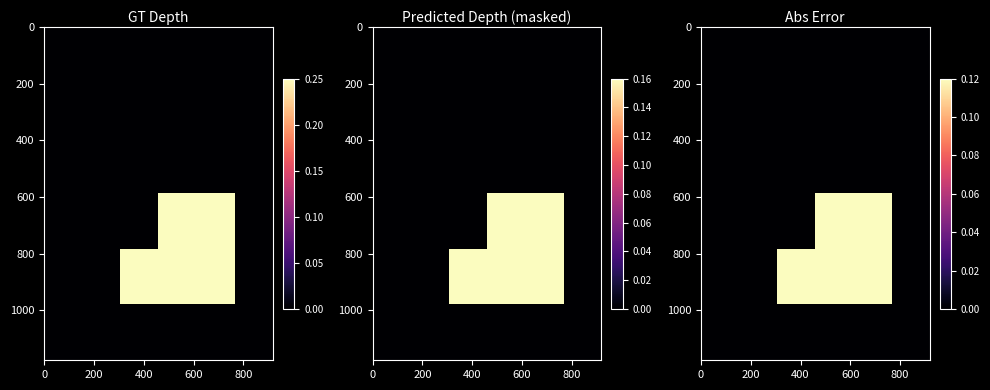

Which has a higher value, 400 or 600?

400